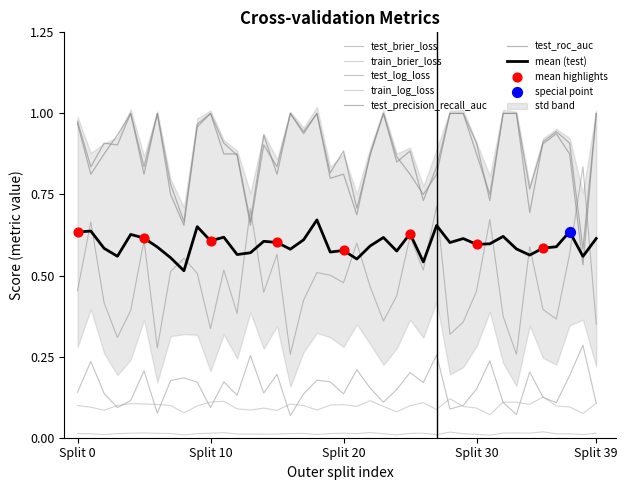

At which category is the sum across all series the highest?

18